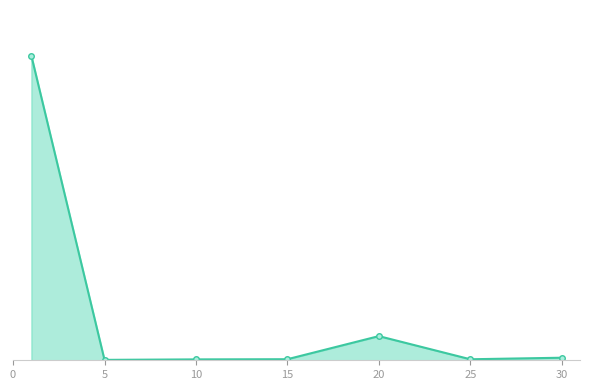

Does the chart have visible grid lines?

No